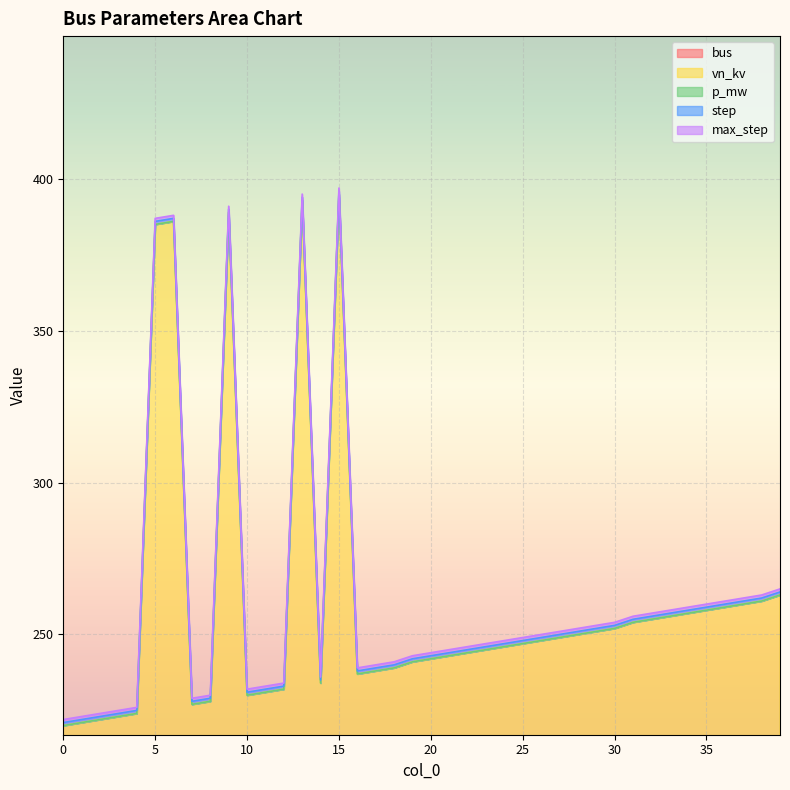

What is the difference between the second highest and second lowest values in the vn_kv series?

160